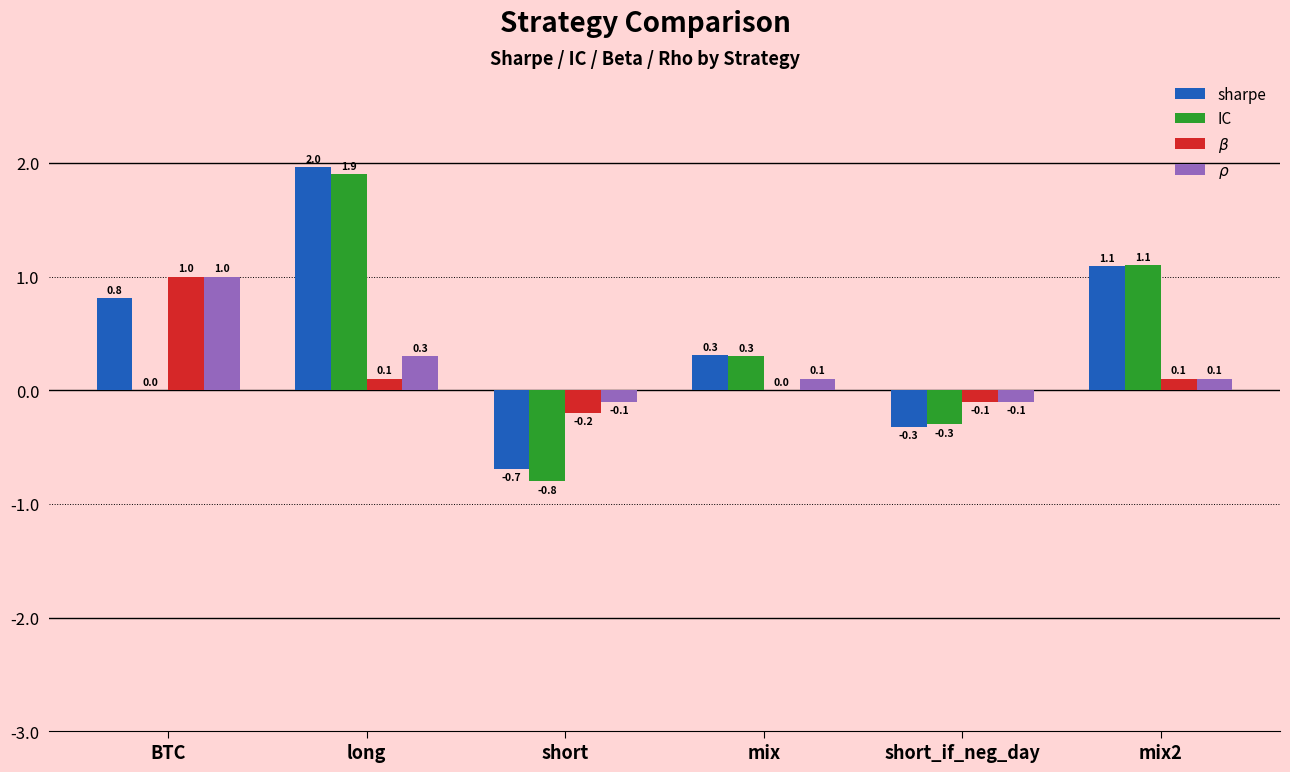

What is the average value of the IC series?

0.4